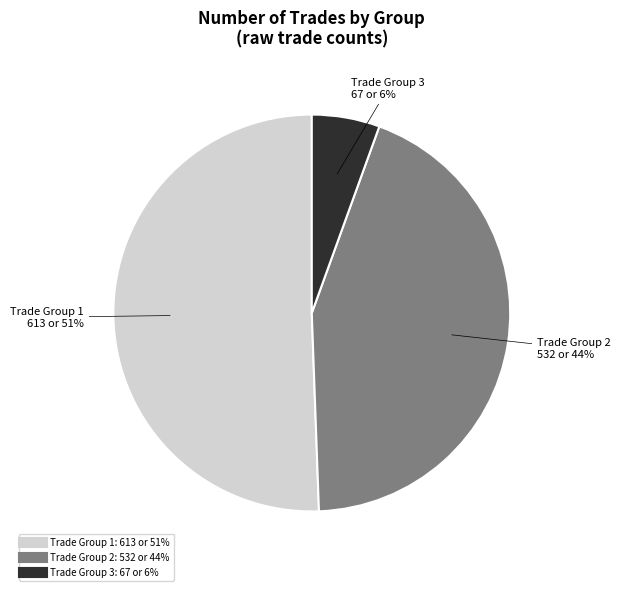

How many slices are in this pie chart?

3